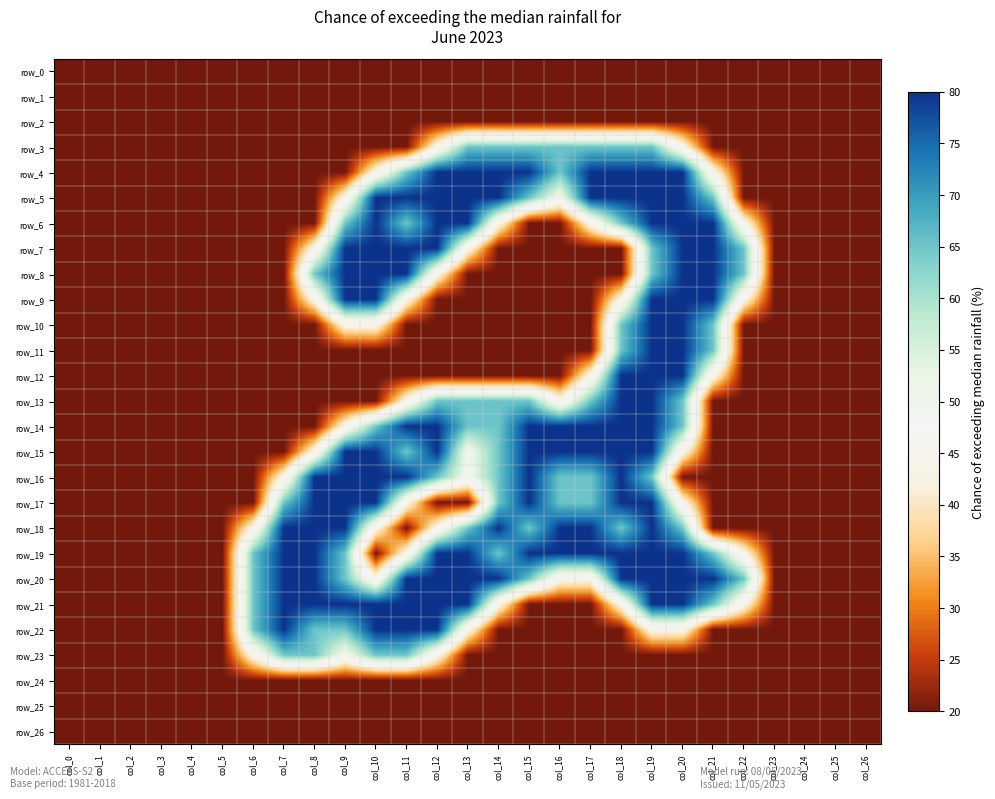

What is the smallest value displayed?

20.0